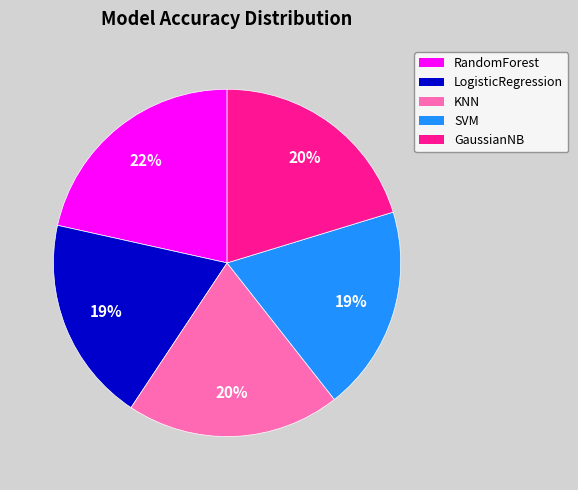

What percentage is the SVM slice, to the nearest percent?

19%